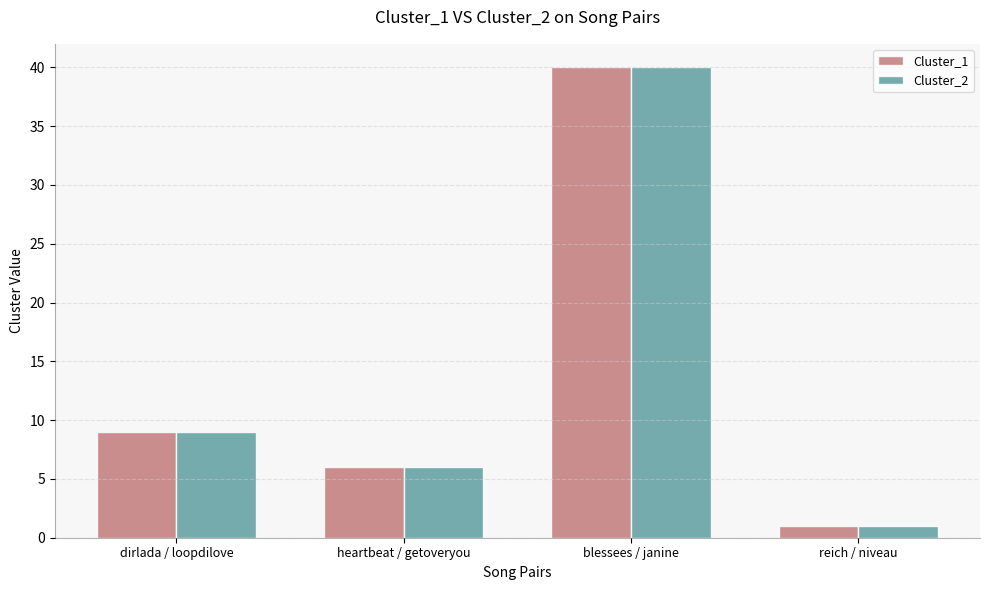

Is it true that Cluster_1 equals 9 at dirlada / loopdilove?

True